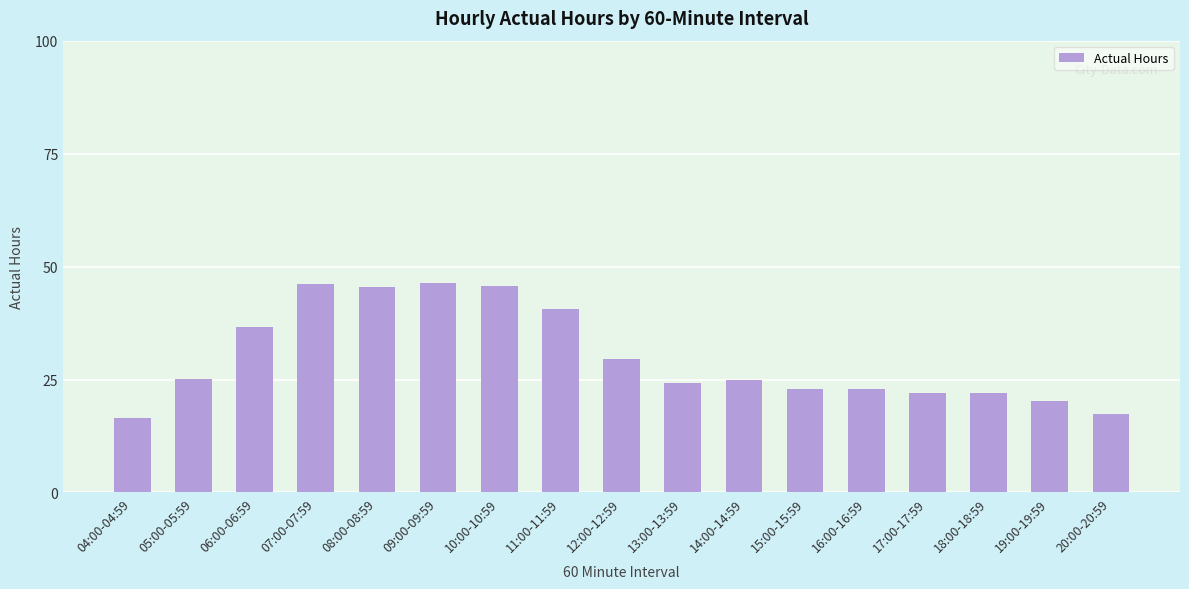

Approximately how many times larger is the value at 17:00-17:59 compared to 06:00-06:59?

0.6